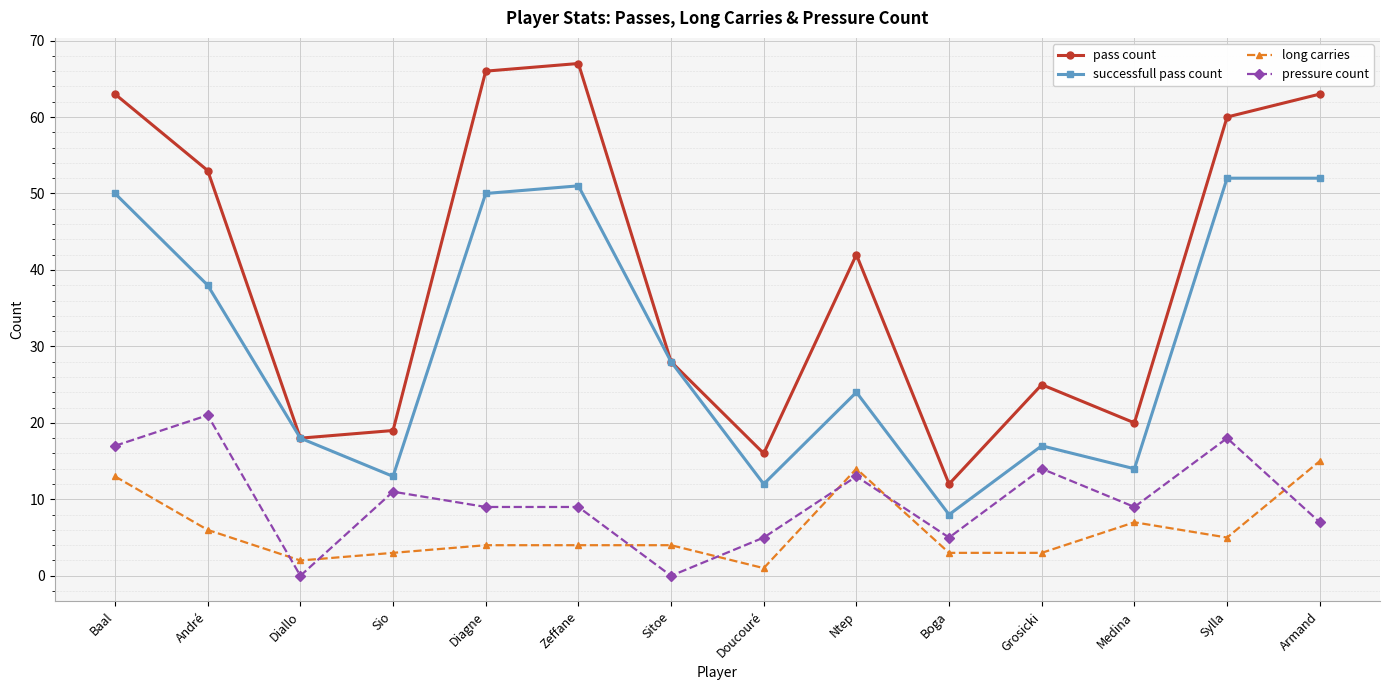

Reading left to right, transcribe all the data shown in this chart.

pass count: 63	53	18	19	66	67	28	16	42	12	25	20	60	63
successfull pass count: 50	38	18	13	50	51	28	12	24	8	17	14	52	52
long carries: 13	6	2	3	4	4	4	1	14	3	3	7	5	15
pressure count: 17	21	0	11	9	9	0	5	13	5	14	9	18	7